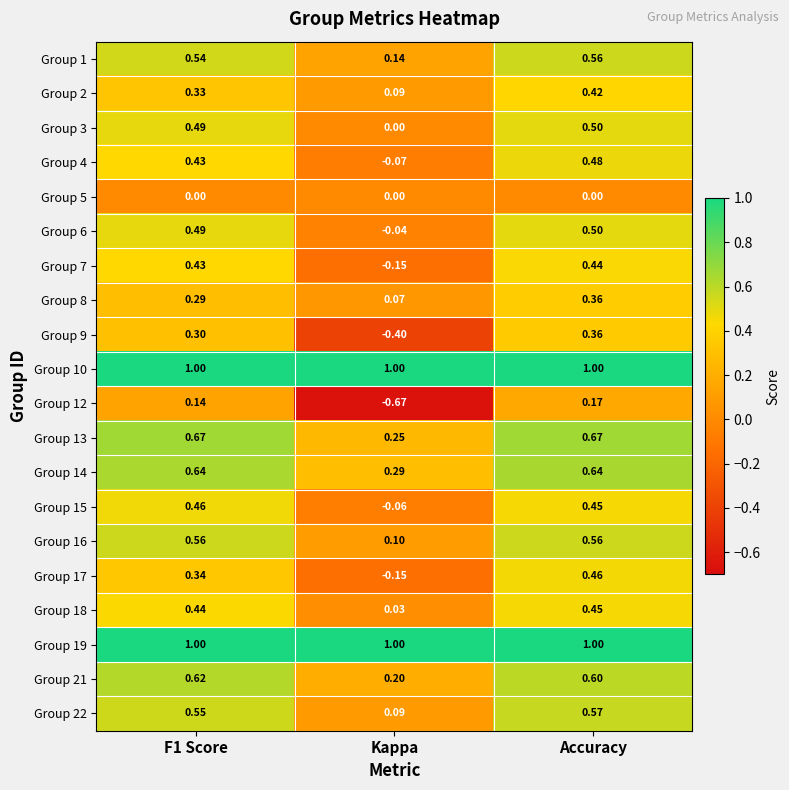

Which category has the highest value in the Group 18 series?

Accuracy